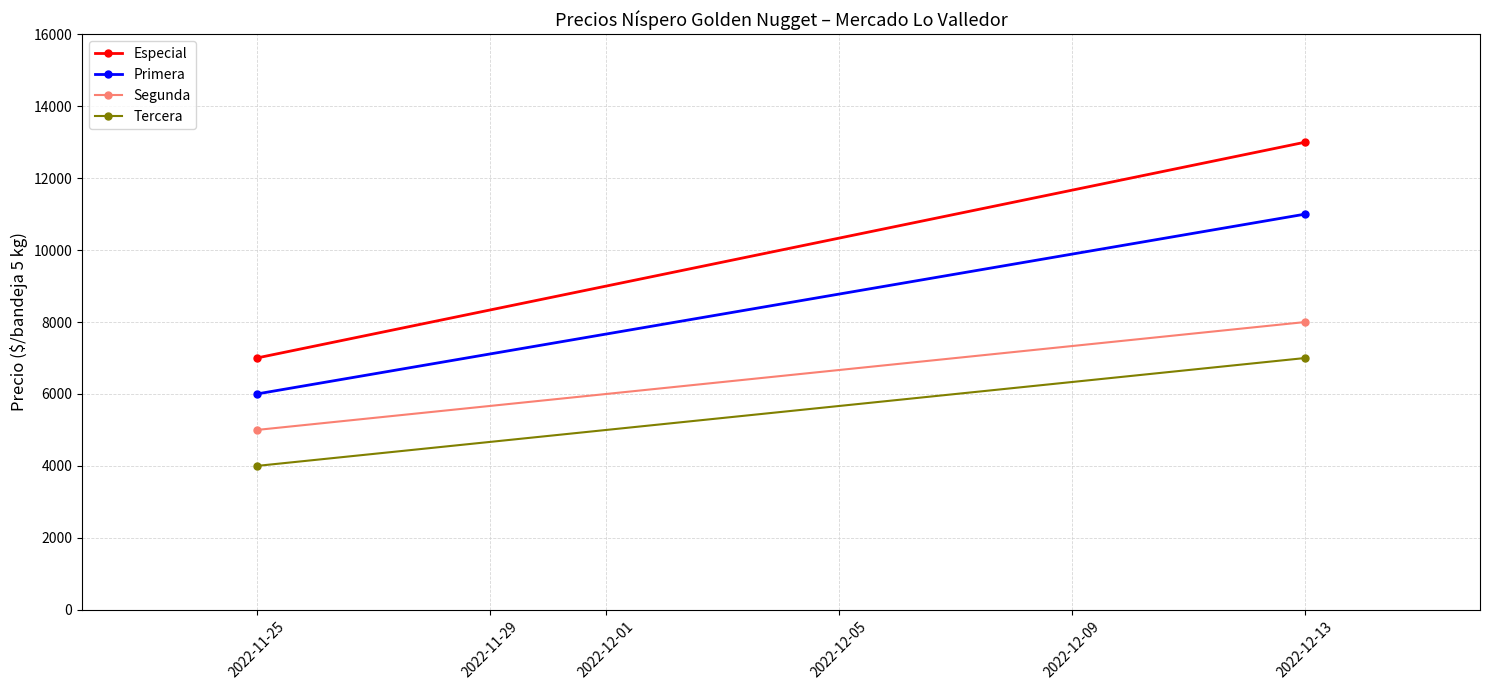

Is this an area chart (filled region under the line)?

No